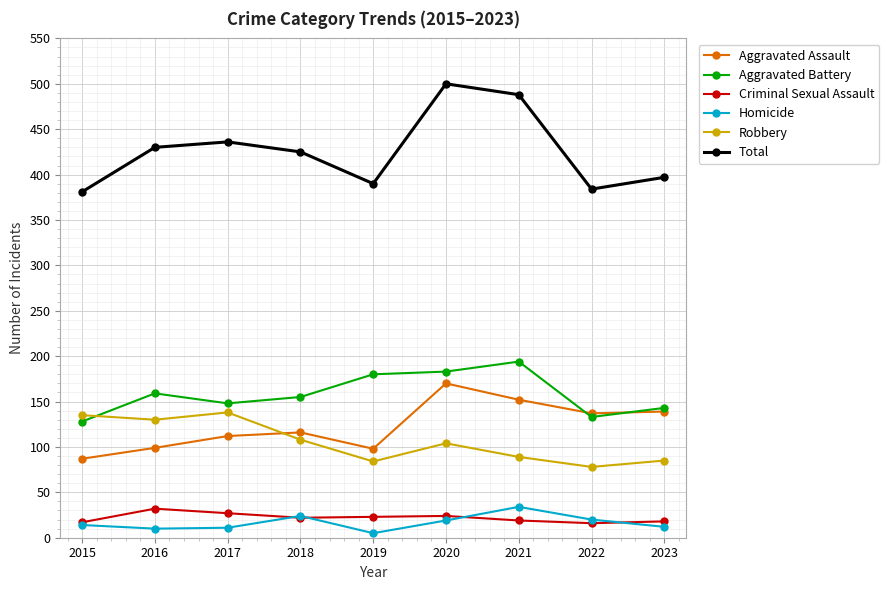

In Criminal Sexual Assault, how many points are higher than both neighbors (excluding endpoints)?

2